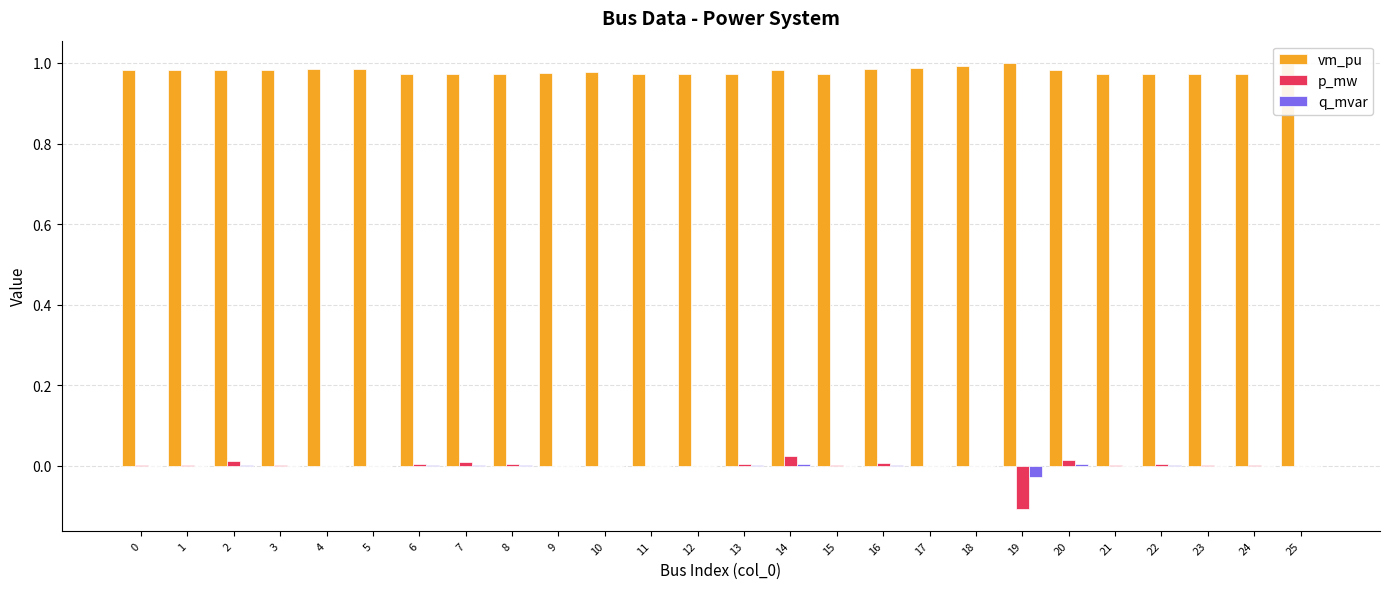

Which series has the largest total across all categories?

vm_pu